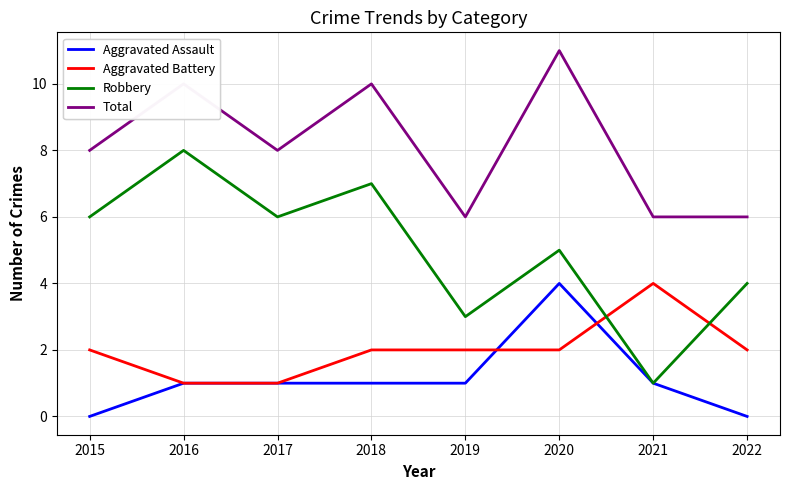

The Aggravated Battery series shows 2 at 2018. True or false?

True